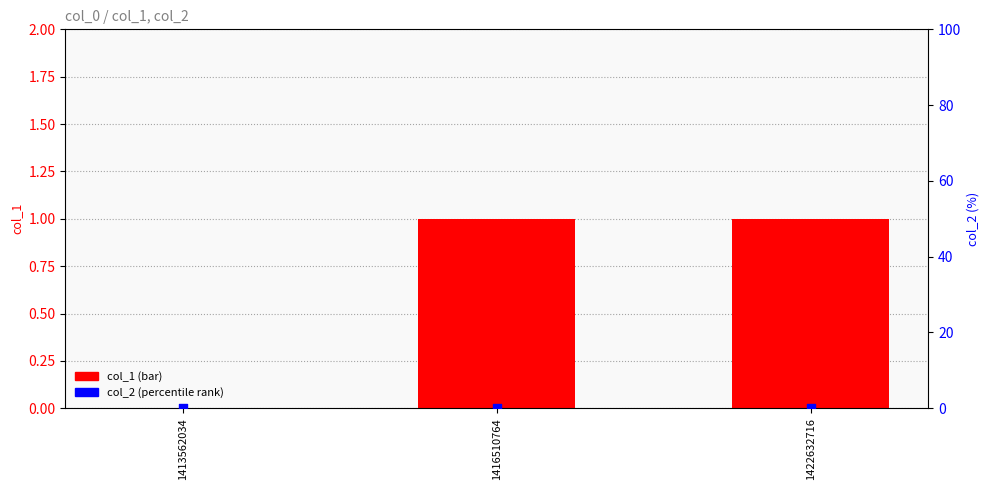

Is the value of col_1 (bar) at 1422632716 greater than the value of col_2 (percentile) at 1413562034?

Yes